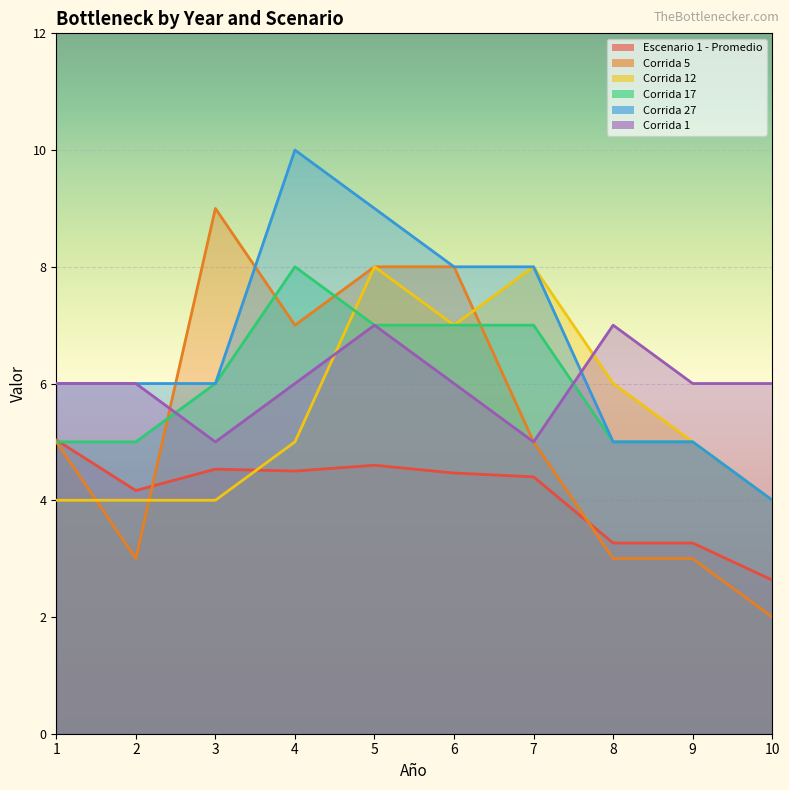

Where is Escenario 1 - Promedio nearest to the value 3?

8